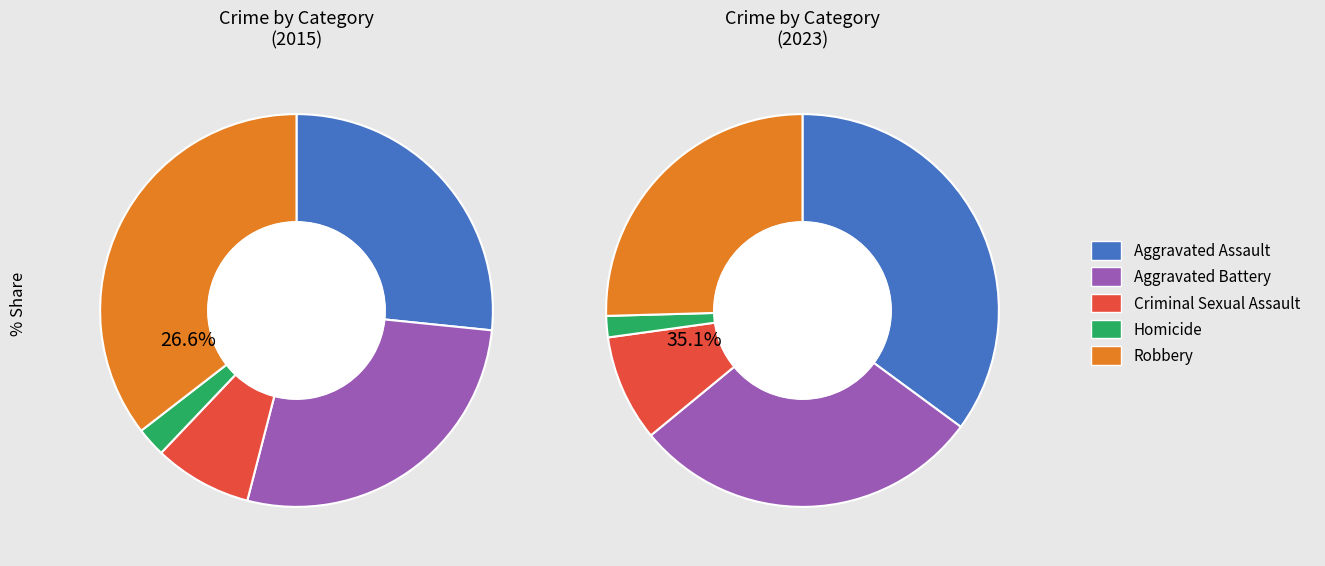

How many segments does this pie chart have?

5